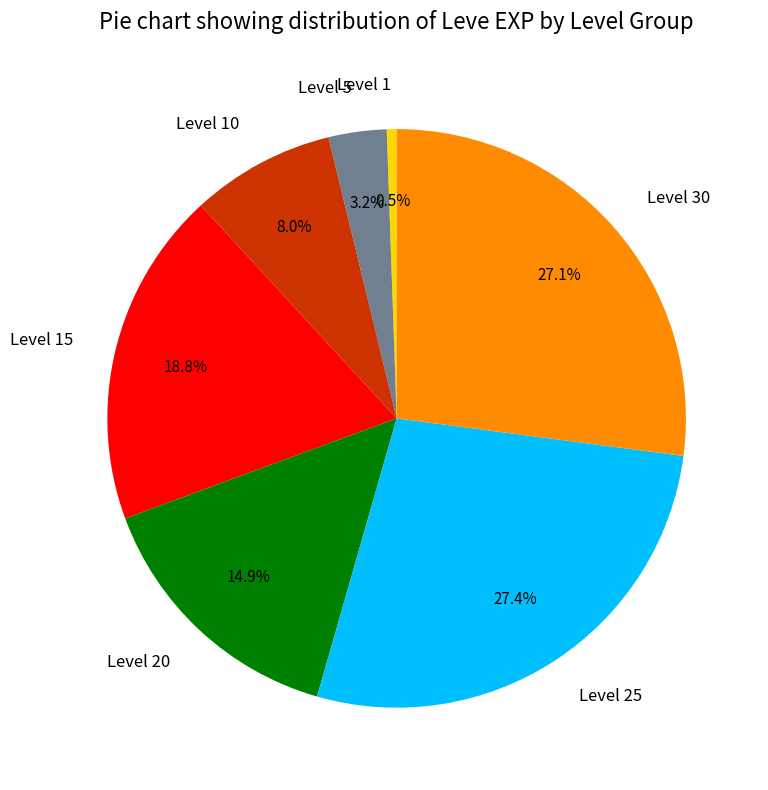

Between Level 25 and Level 10, which is larger?

Level 25